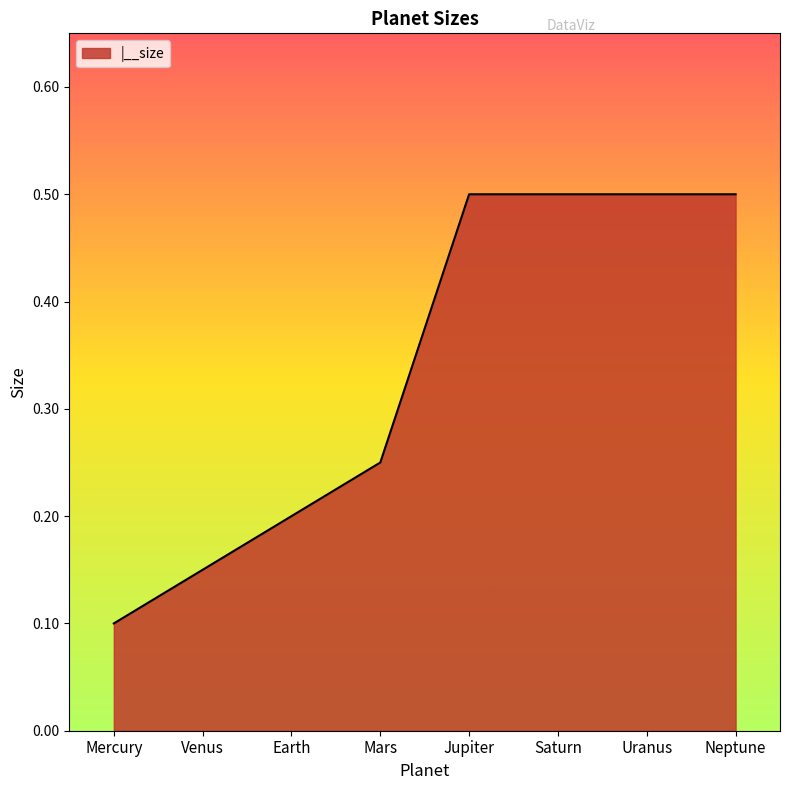

What position from the right is Mercury?

8